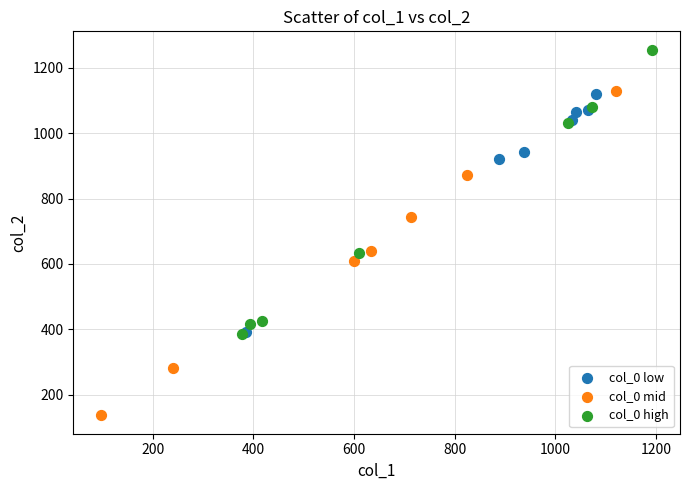

Which series reaches the minimum Y coordinate?

col_0 mid